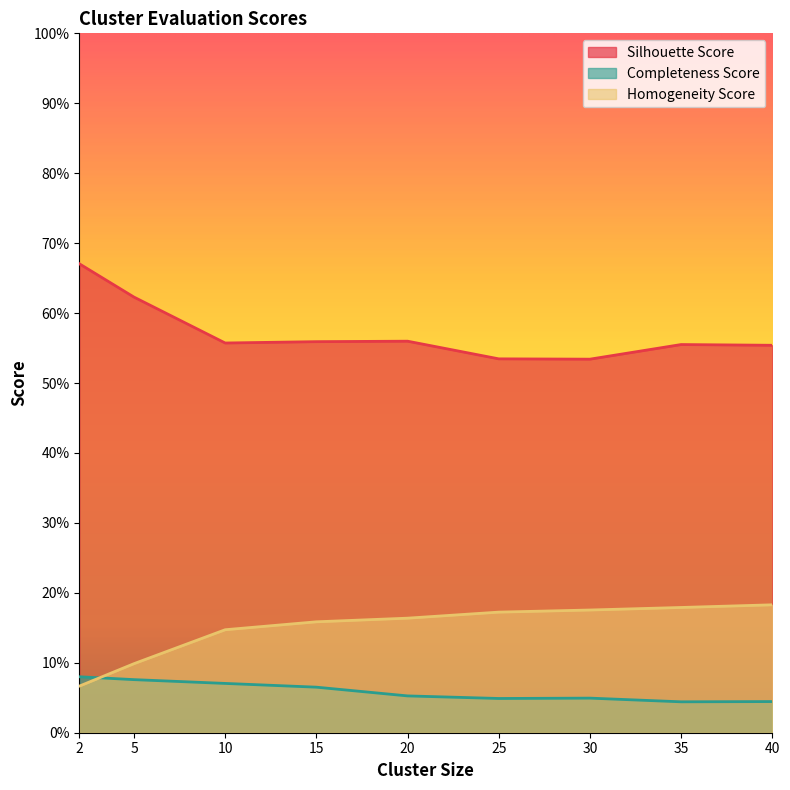

At 40, list the series in order from smallest to largest.

Completeness Score, Homogeneity Score, Silhouette Score